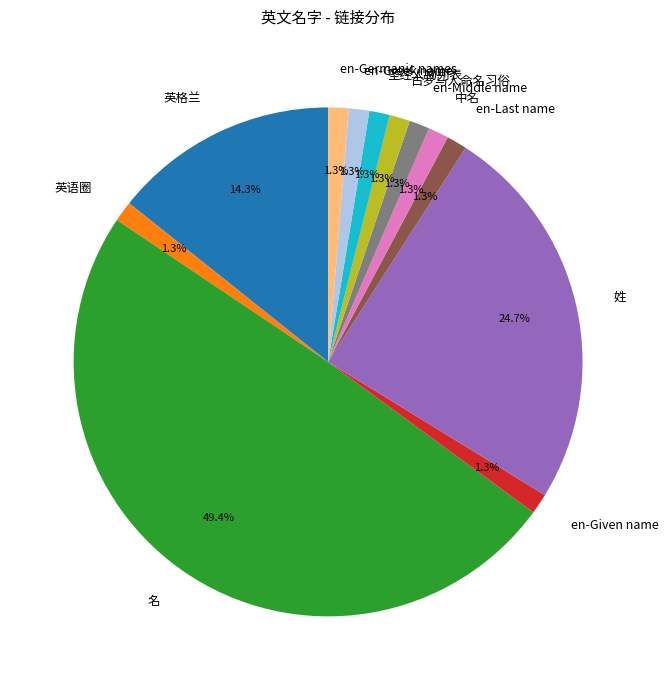

True or false: 中名 accounts for 1% of the total.

True